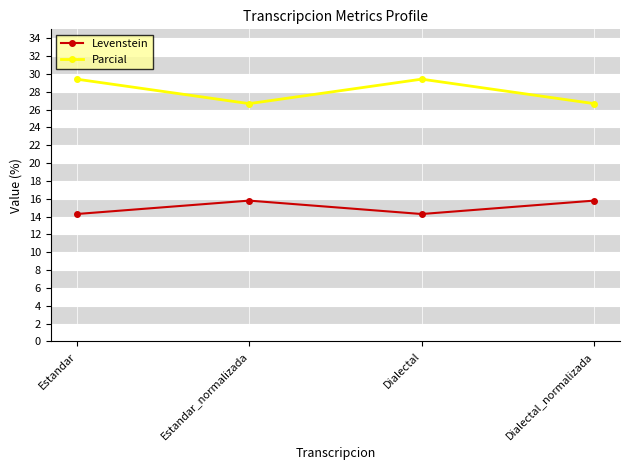

Where does the Parcial series first go above 29?

Estandar